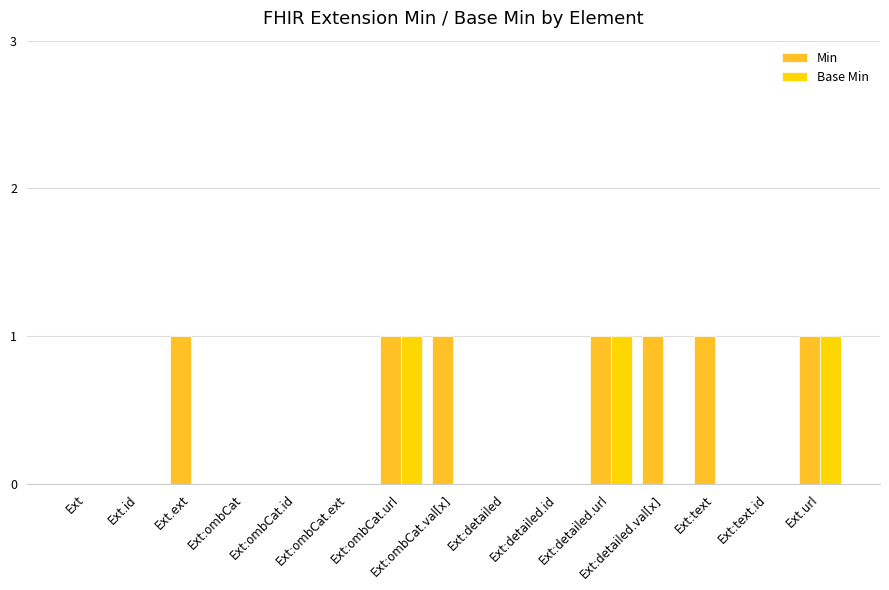

True or false: Min has a value of 0 at Ext.id.

True